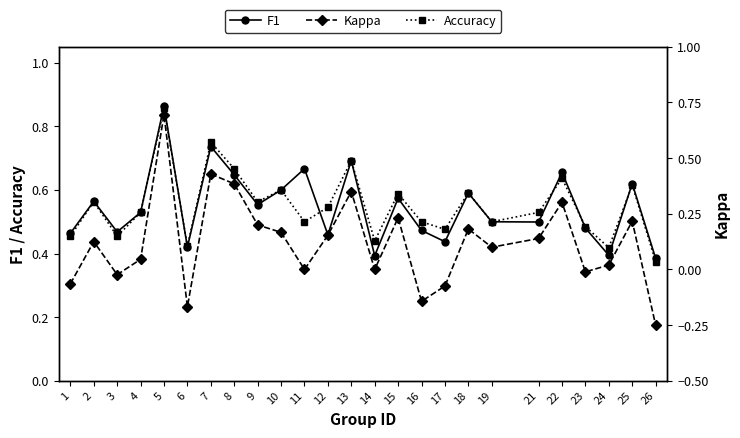

The Accuracy series shows 0.9 at 5. True or false?

True